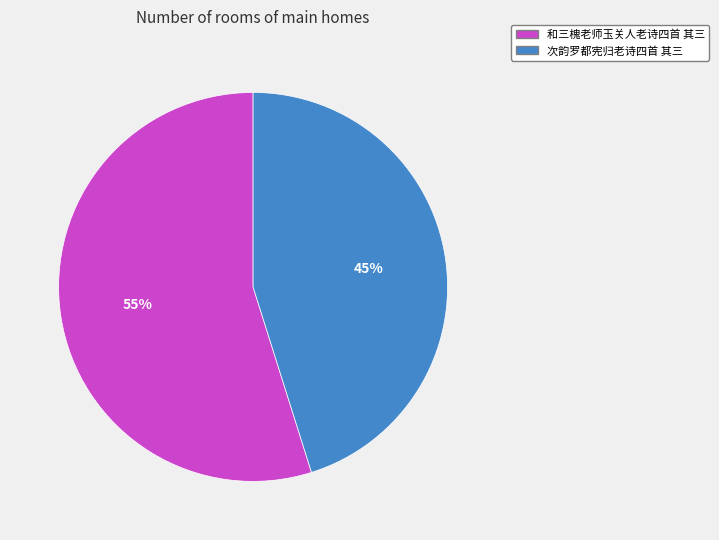

Do 和三槐老师玉关人老诗四首 其三 and 次韵罗都宪归老诗四首 其三 together represent more than half of the pie?

Yes